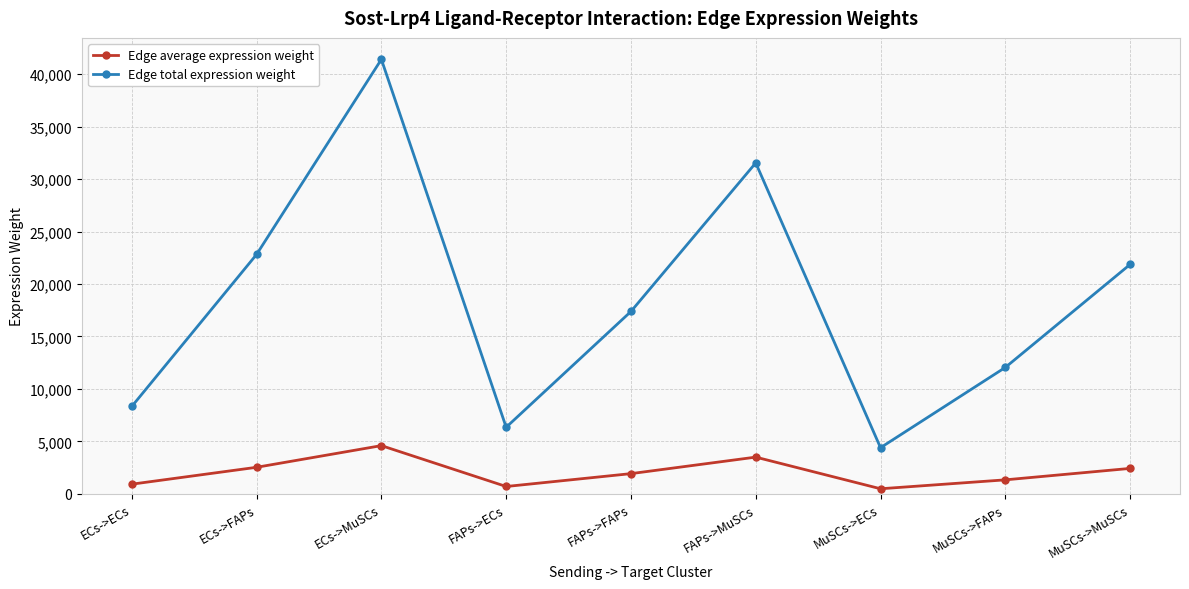

True or false: Edge total expression weight has a value of 12050.0 at MuSCs->FAPs.

True